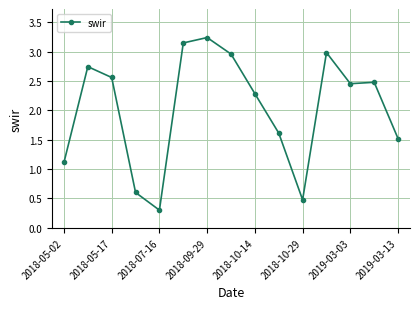

What is the smallest value displayed?

0.3